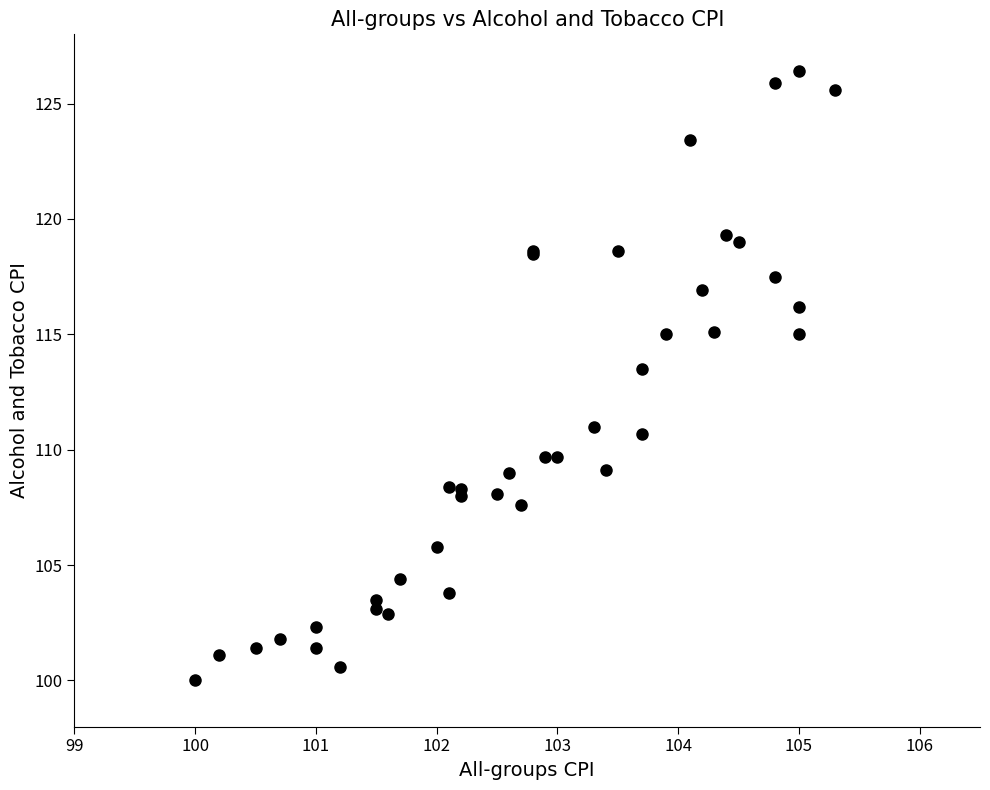

What Y value in the scatter plot is closest to 113?

113.5